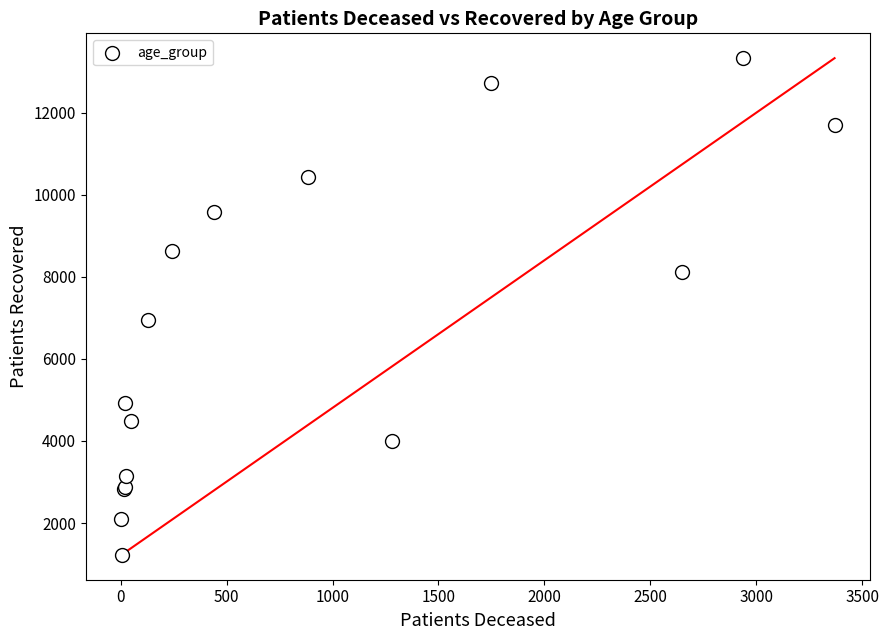

What Y value in the scatter plot is closest to 7277?

6955